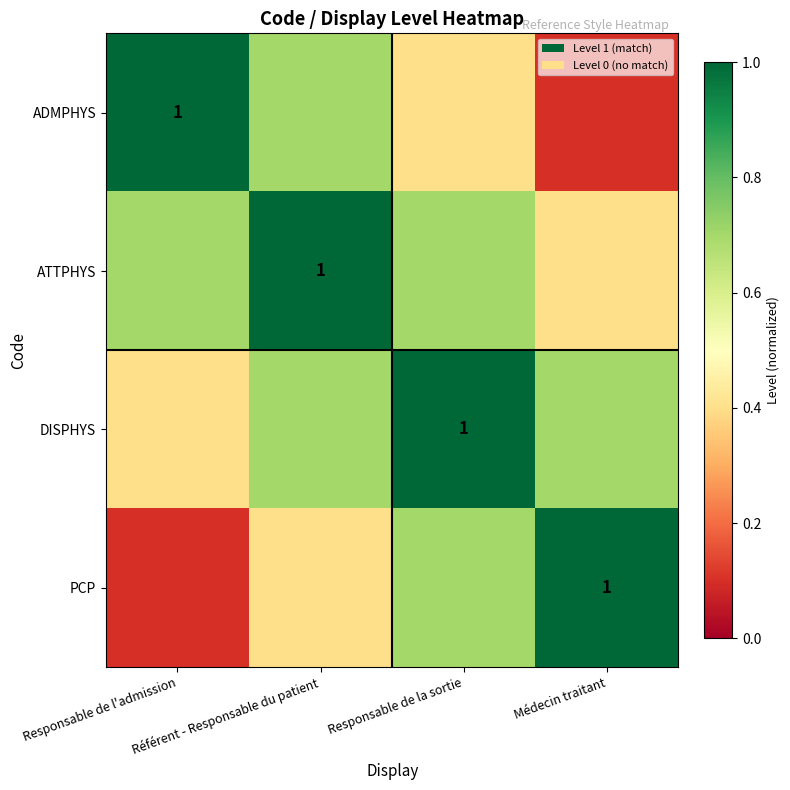

Between Responsable de l'admission and Référent - Responsable du patient, which series saw the biggest shift?

ADMPHYS